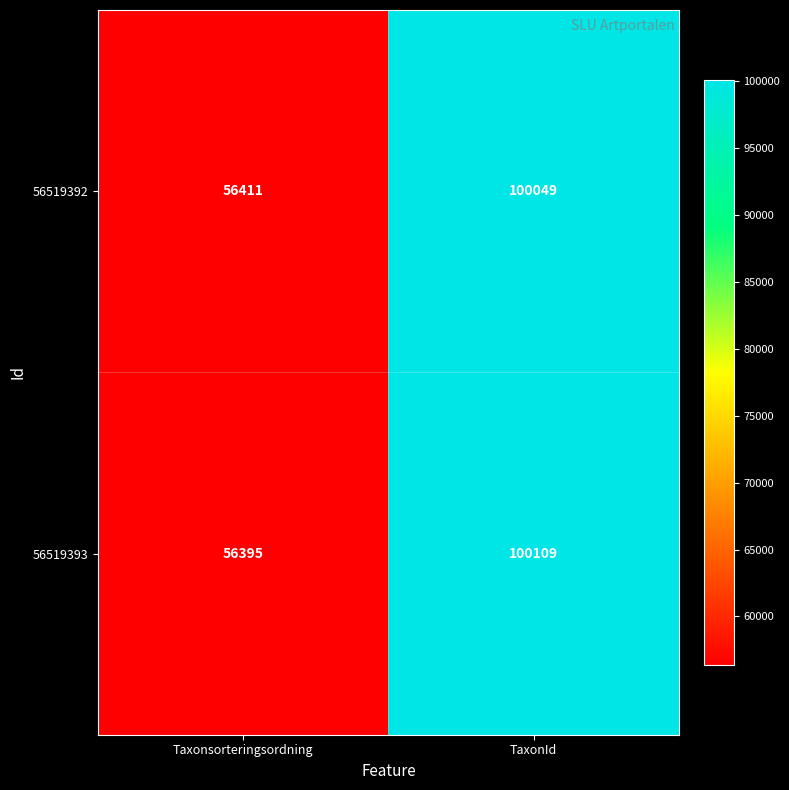

Where is 56519392 nearest to the value 78230?

Taxonsorteringsordning